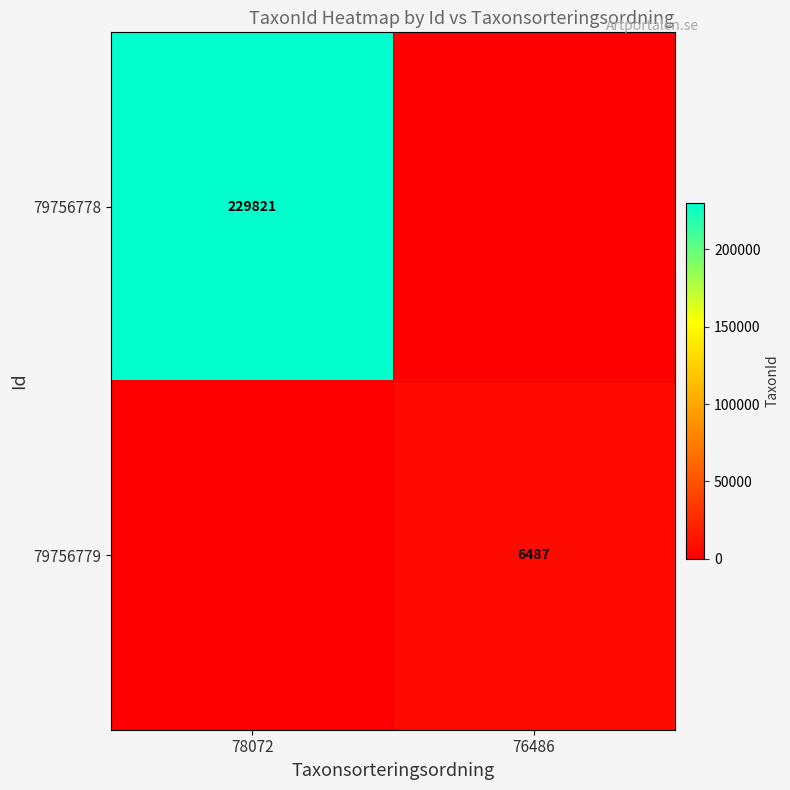

True or false: 79756779 has a value of 6487 at 76486.

True